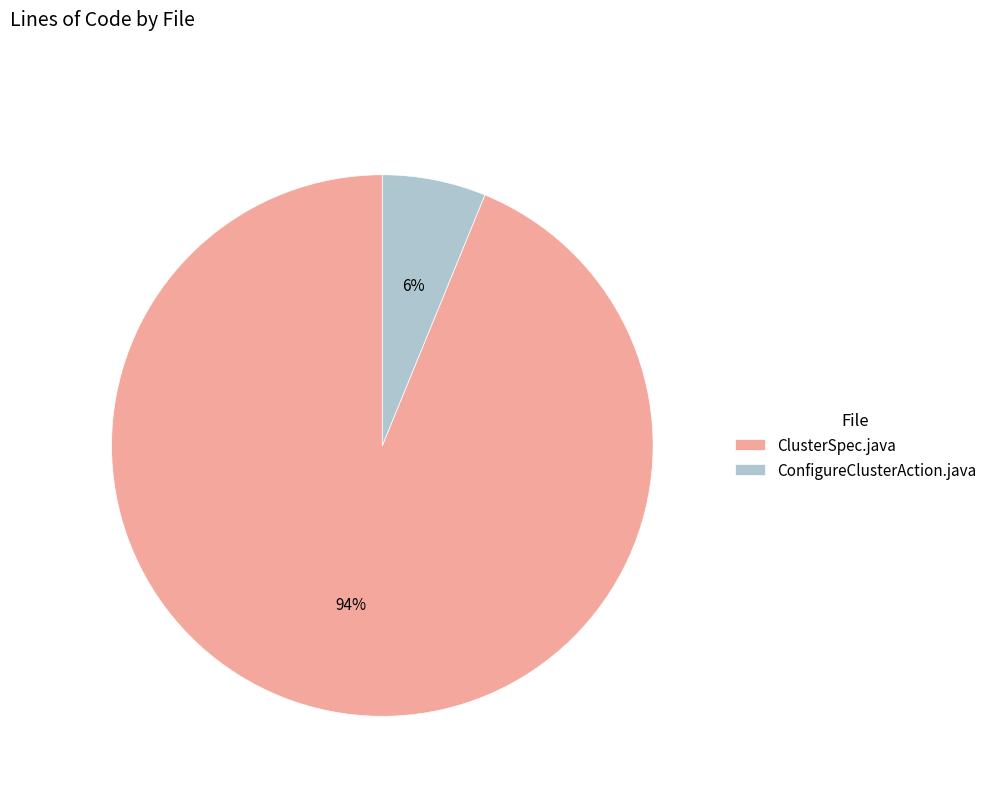

True or false: ClusterSpec.java accounts for 94% of the total.

True